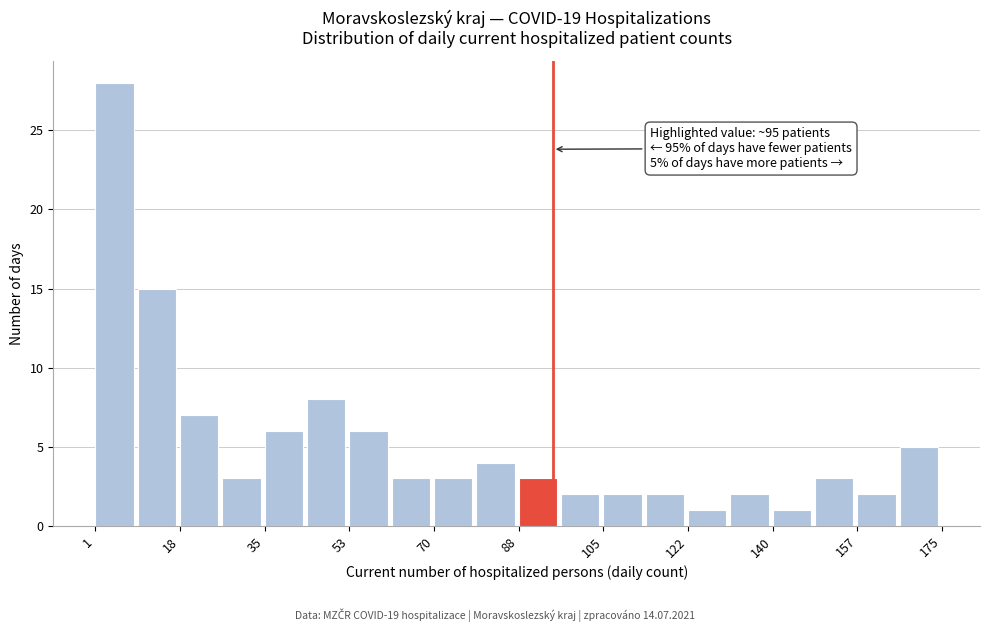

Which range on the x-axis has the tallest bar?

2 to 10